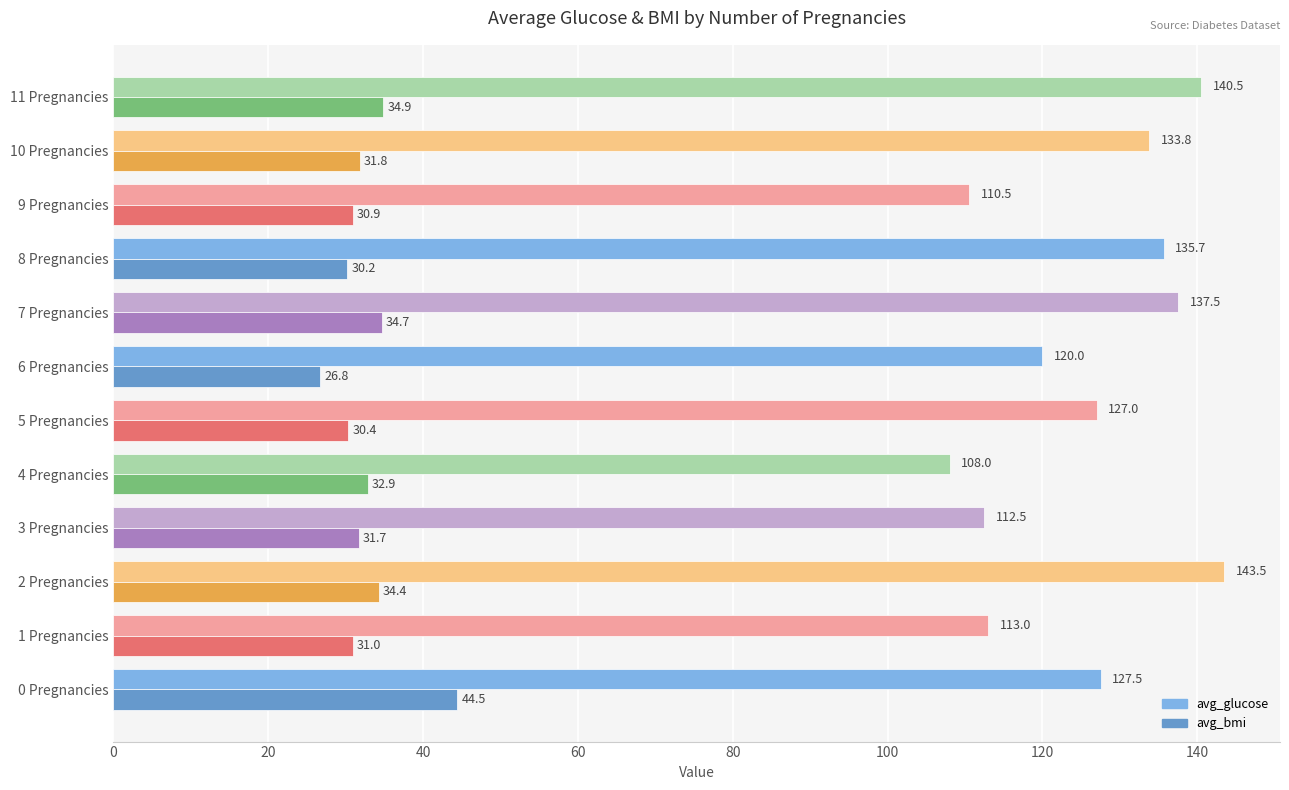

At which label is avg_bmi closest to 35?

11 Pregnancies